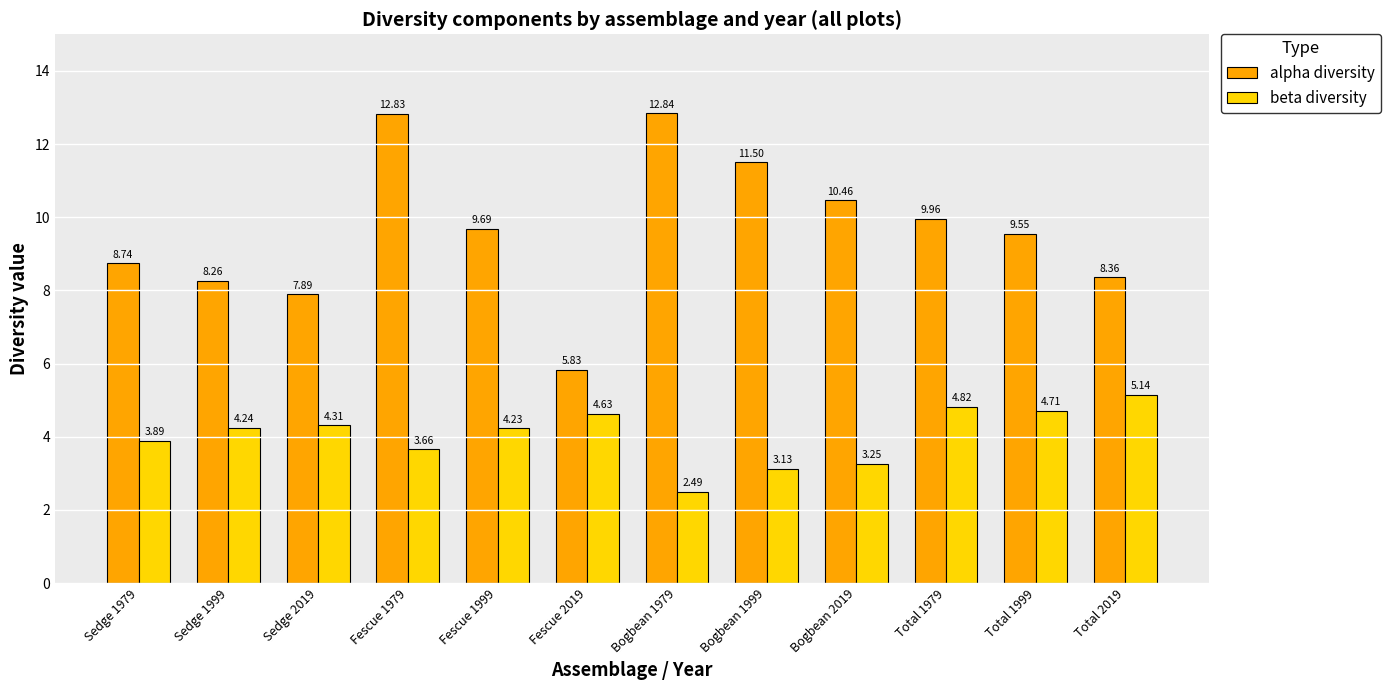

The beta diversity series shows 2.4 at Sedge 2019. True or false?

False